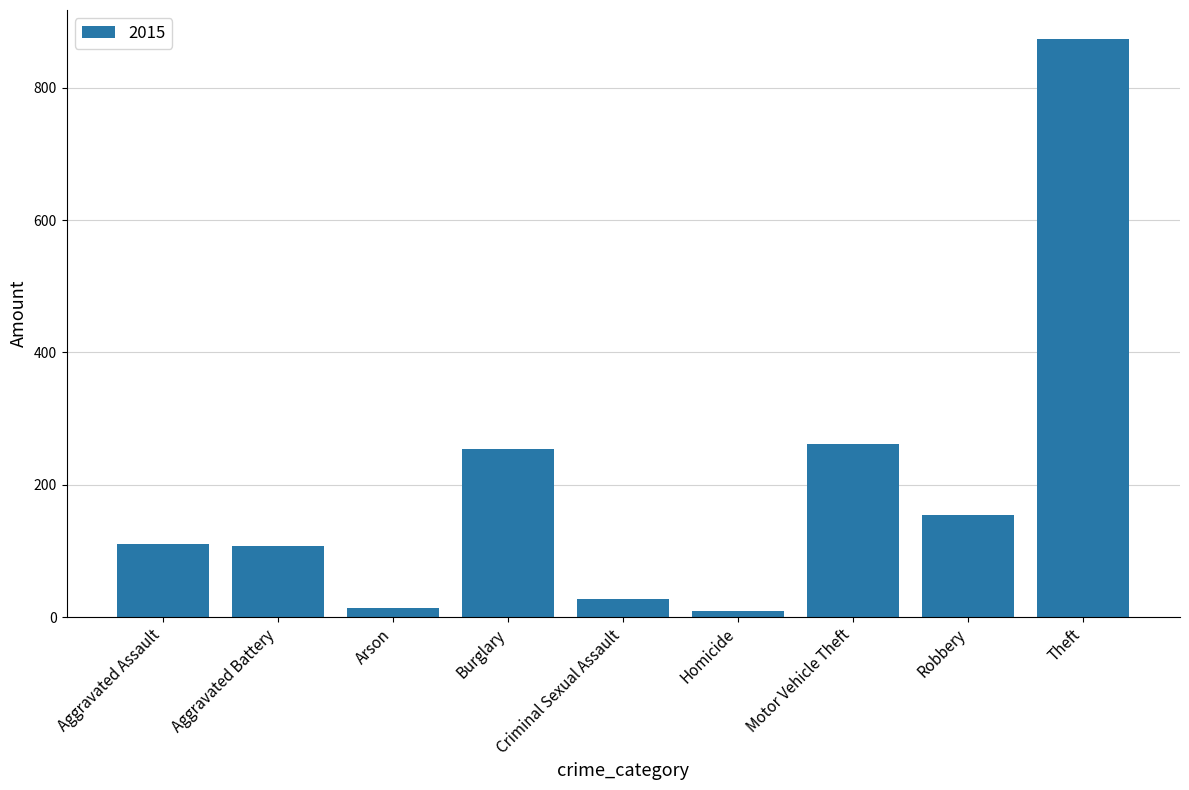

What is the label of the 8th bar from the left?

Robbery